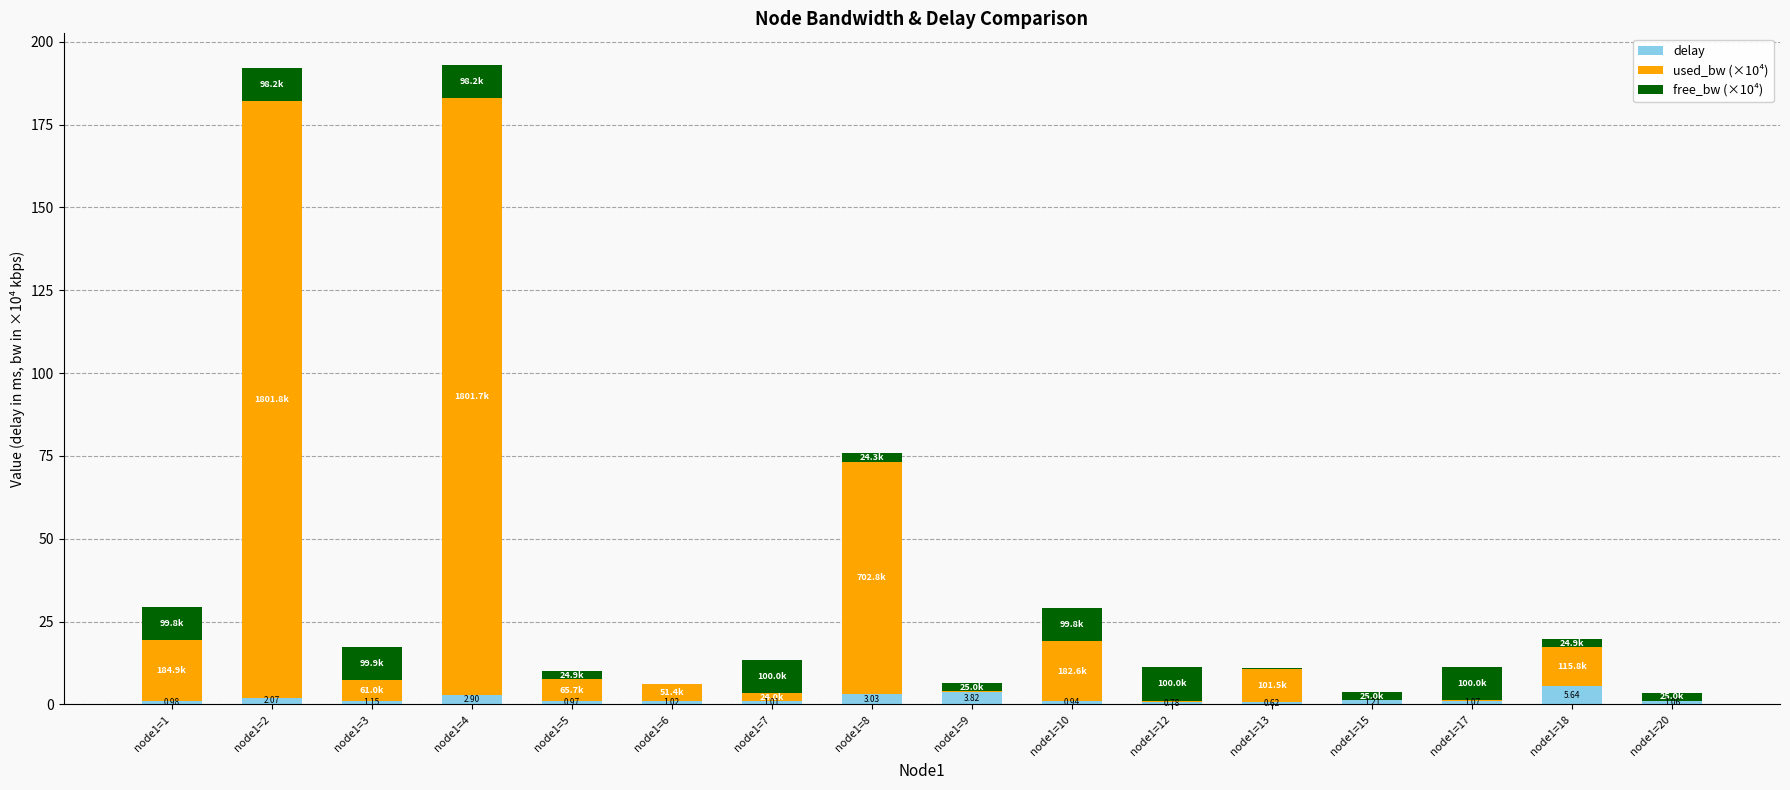

What is the total value across all series at node1=8?

75.7